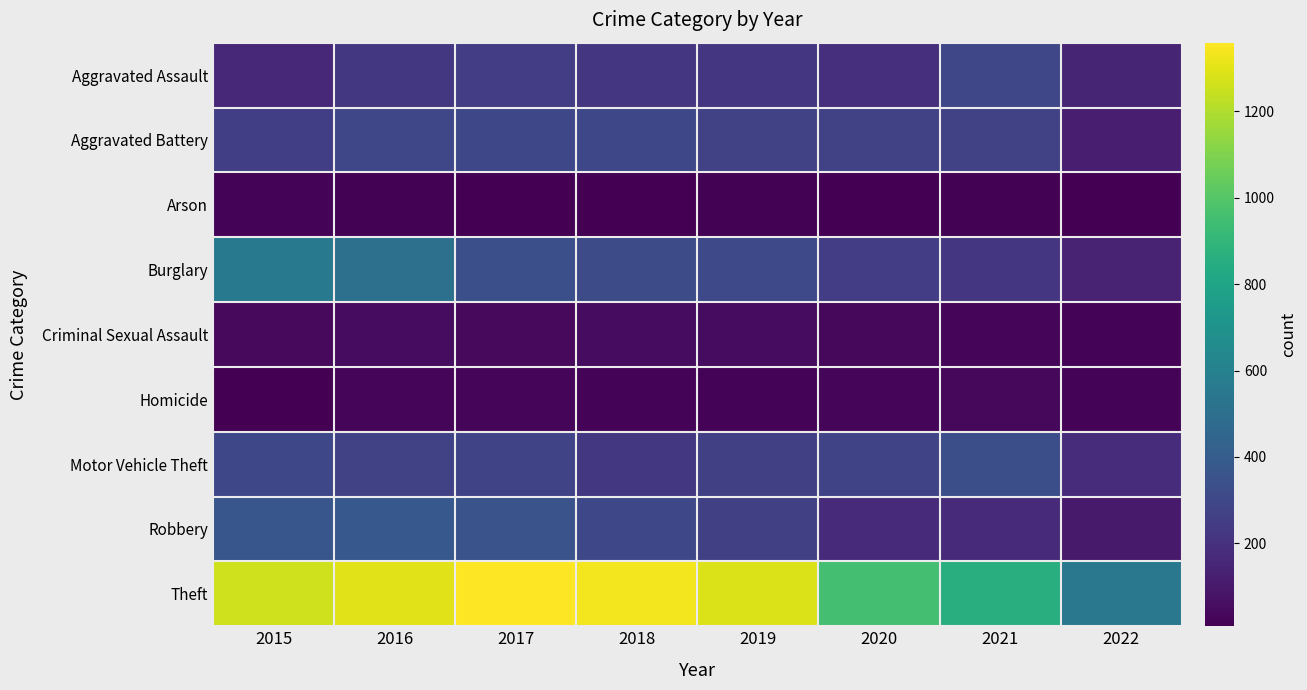

Reading right to left, list all the values displayed in this chart.

Aggravated Assault: 2022=146	2021=295	2020=192	2019=220	2018=220	2017=251	2016=225	2015=164
Aggravated Battery: 2022=124	2021=270	2020=269	2019=267	2018=302	2017=303	2016=298	2015=260
Arson: 2022=8	2021=17	2020=12	2019=16	2018=8	2017=12	2016=14	2015=22
Burglary: 2022=138	2021=220	2020=252	2019=308	2018=319	2017=339	2016=505	2015=552
Criminal Sexual Assault: 2022=22	2021=33	2020=39	2019=54	2018=51	2017=41	2016=51	2015=43
Homicide: 2022=21	2021=38	2020=34	2019=21	2018=23	2017=27	2016=28	2015=13
Motor Vehicle Theft: 2022=181	2021=332	2020=287	2019=263	2018=225	2017=285	2016=272	2015=299
Robbery: 2022=108	2021=175	2020=174	2019=264	2018=302	2017=356	2016=381	2015=372
Theft: 2022=547	2021=856	2020=954	2019=1288	2018=1337	2017=1359	2016=1297	2015=1263